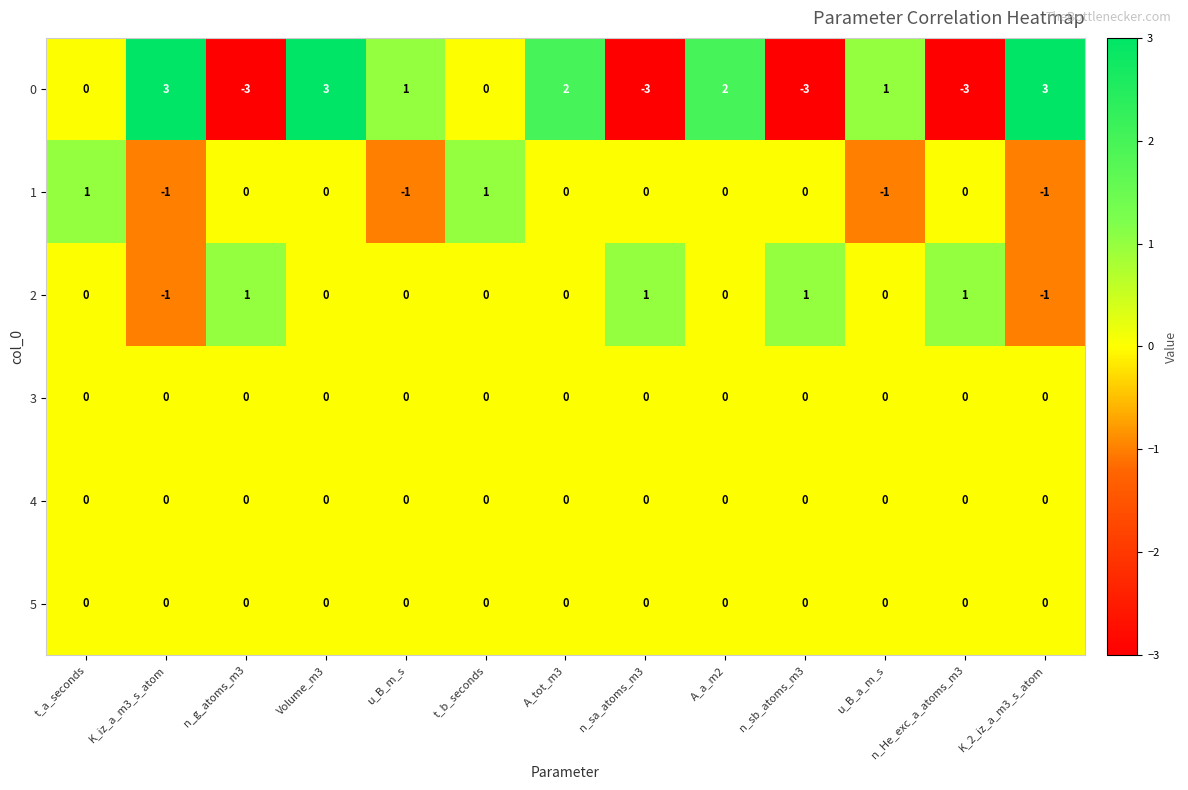

True or false: 3 has a value of 0 at n_He_exc_a_atoms_m3.

True